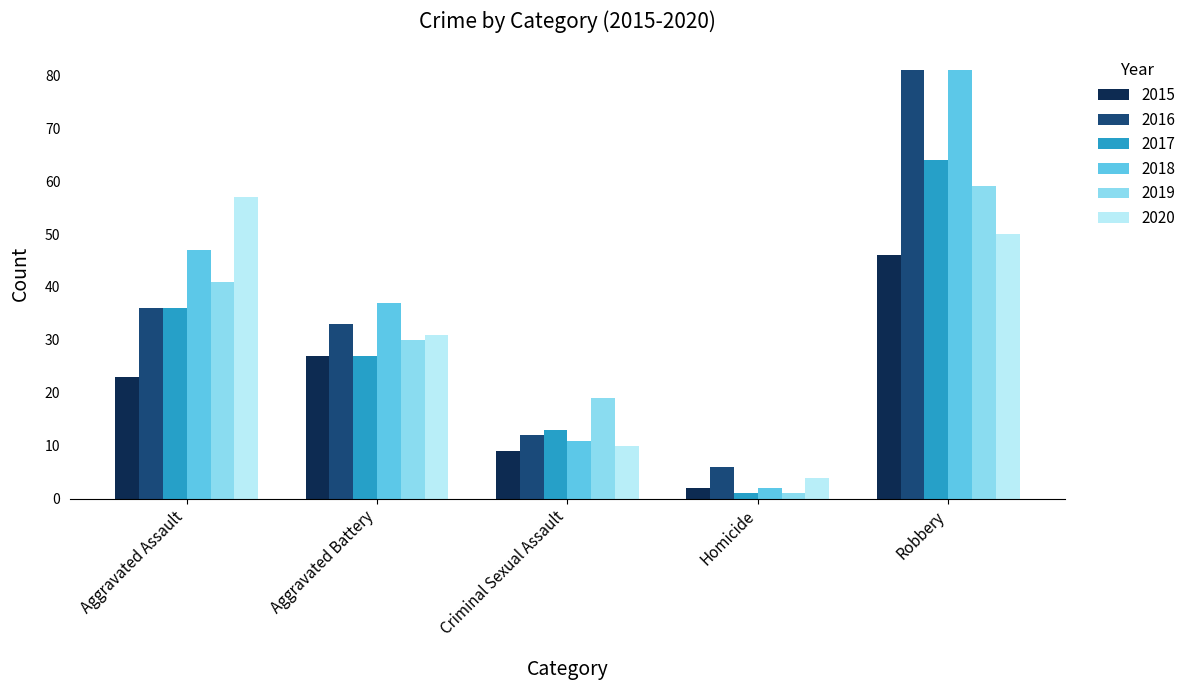

How many series are shown in this chart?

6